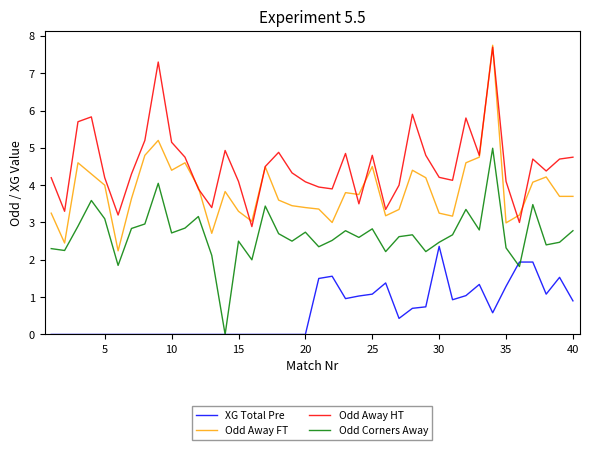

Rank the series by their average value, from highest to lowest.

Odd Away HT, Odd Away FT, Odd Corners Away, XG Total Pre